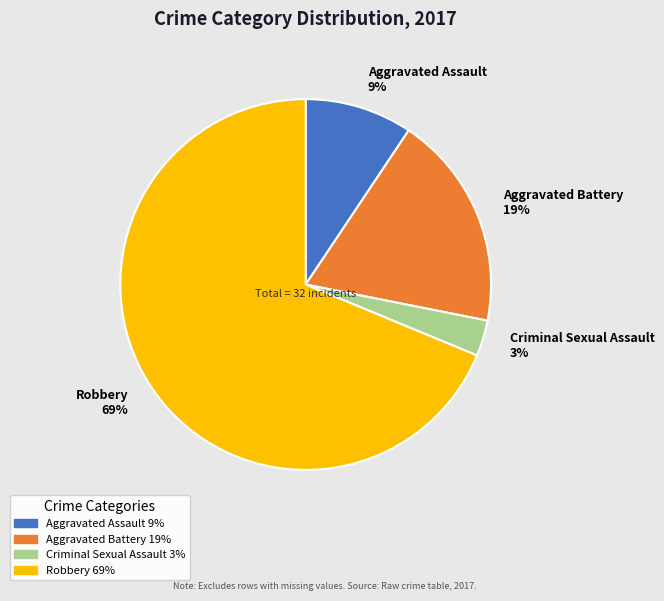

To the nearest percent, what is the combined percentage of Aggravated Assault and Aggravated Battery?

28%